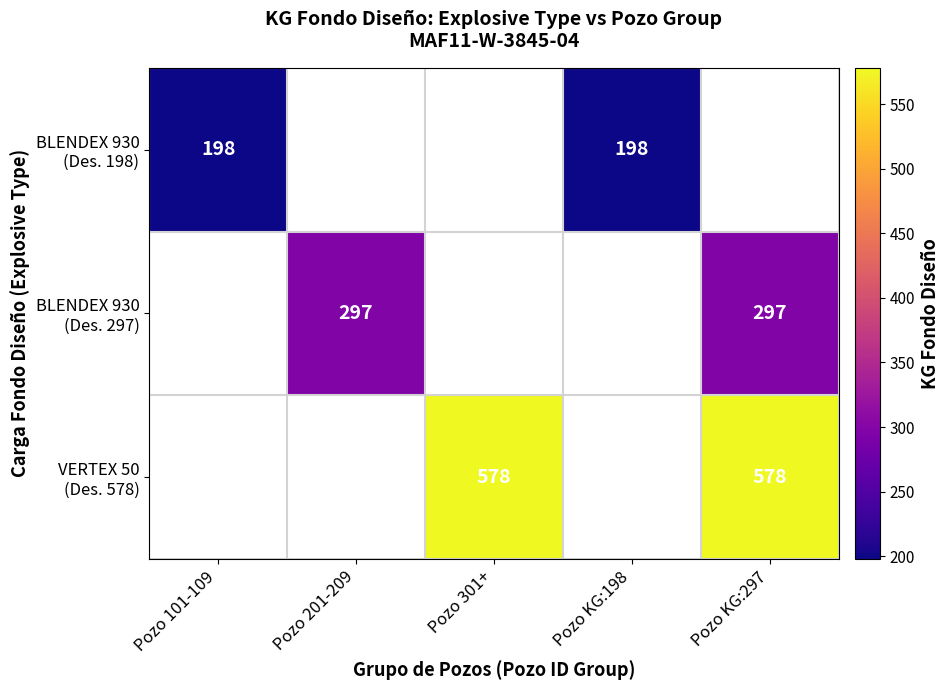

Between Pozo KG:198 and Pozo 301+, which is larger?

Pozo 301+